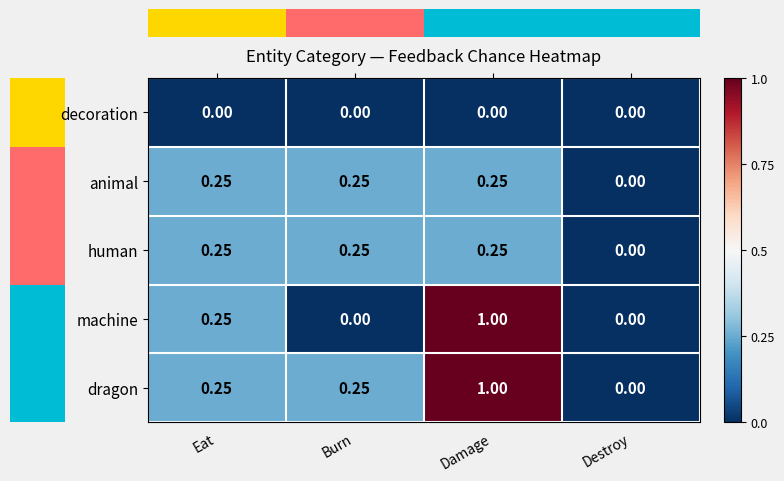

Which category has the highest value across all series?

Damage